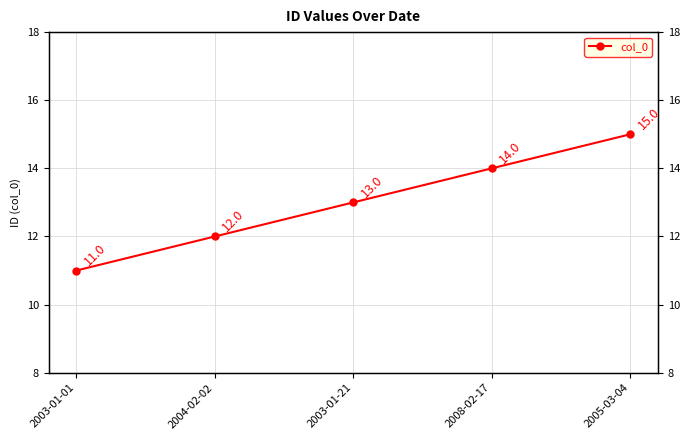

What is the label of the 5th point from the right?

2003-01-01